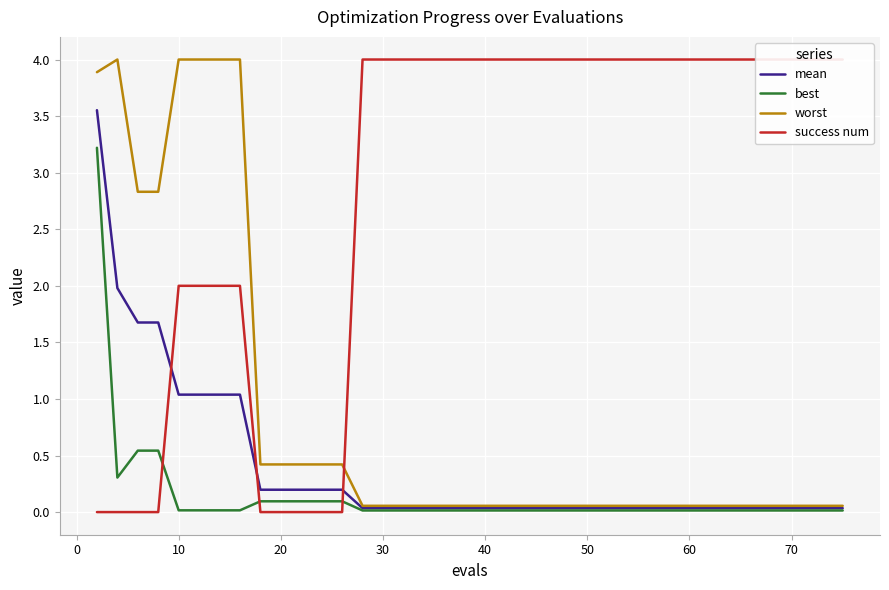

What are all the series names shown in the legend?

mean, best, worst, success num